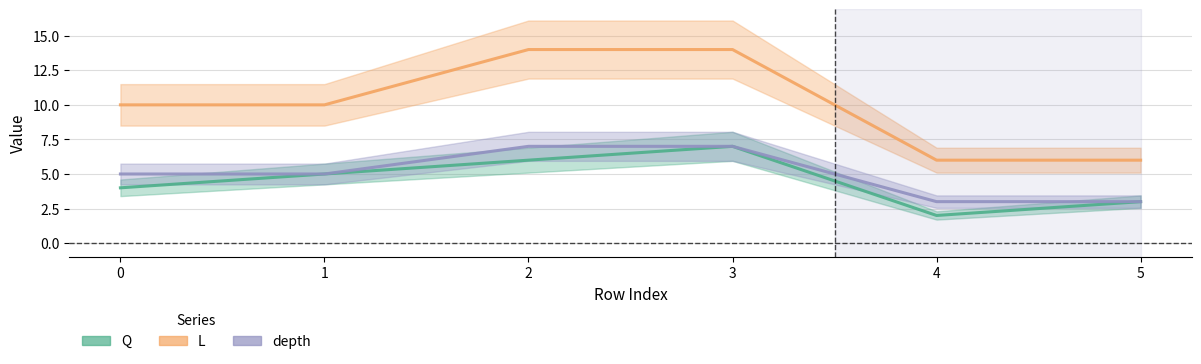

Reading left to right, extract all data points from this chart.

Q: 4	5	6	7	2	3
L: 10	10	14	14	6	6
depth: 5	5	7	7	3	3